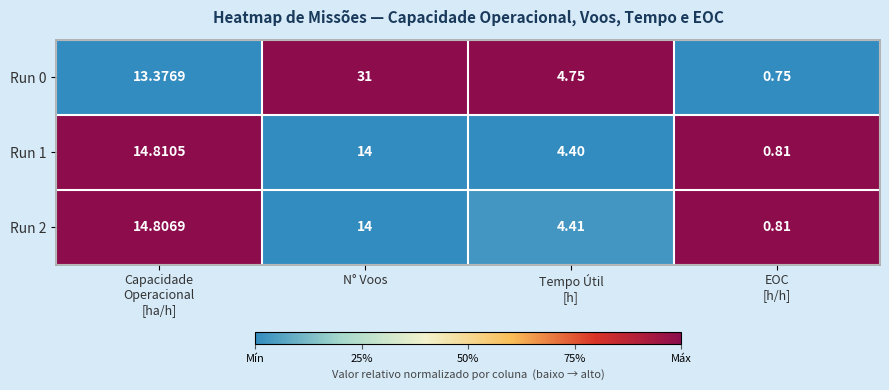

Which series has the widest spread of values?

Run 0